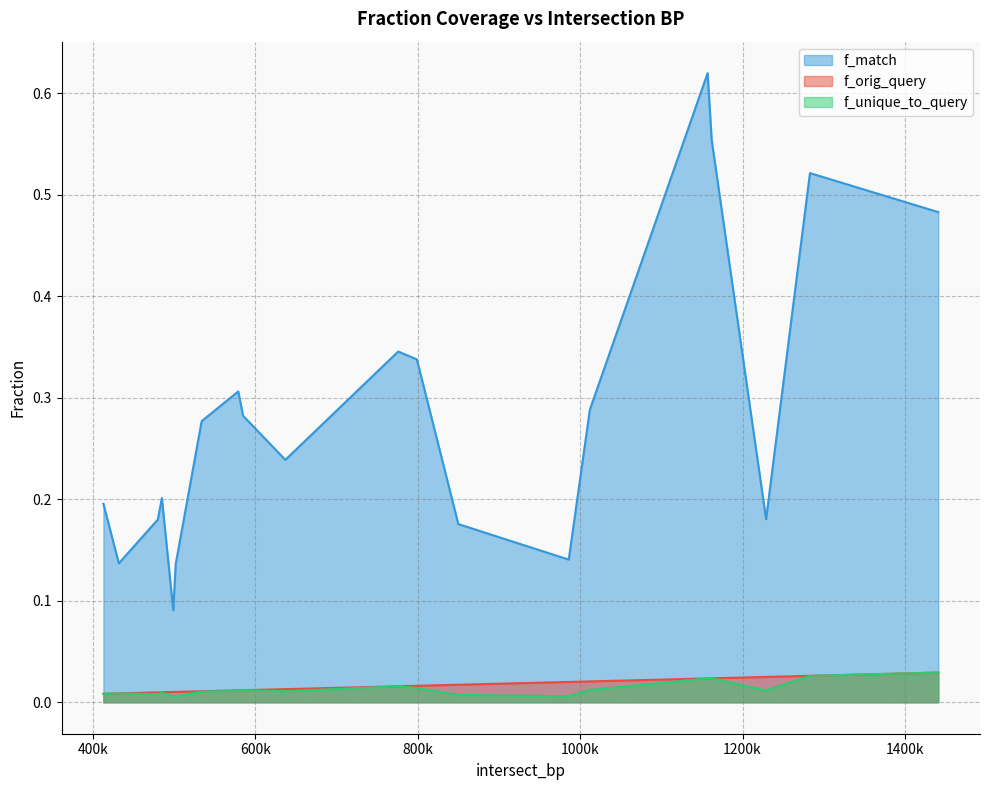

Rank the series by their maximum value, from lowest to highest.

f_orig_query, f_unique_to_query, f_match